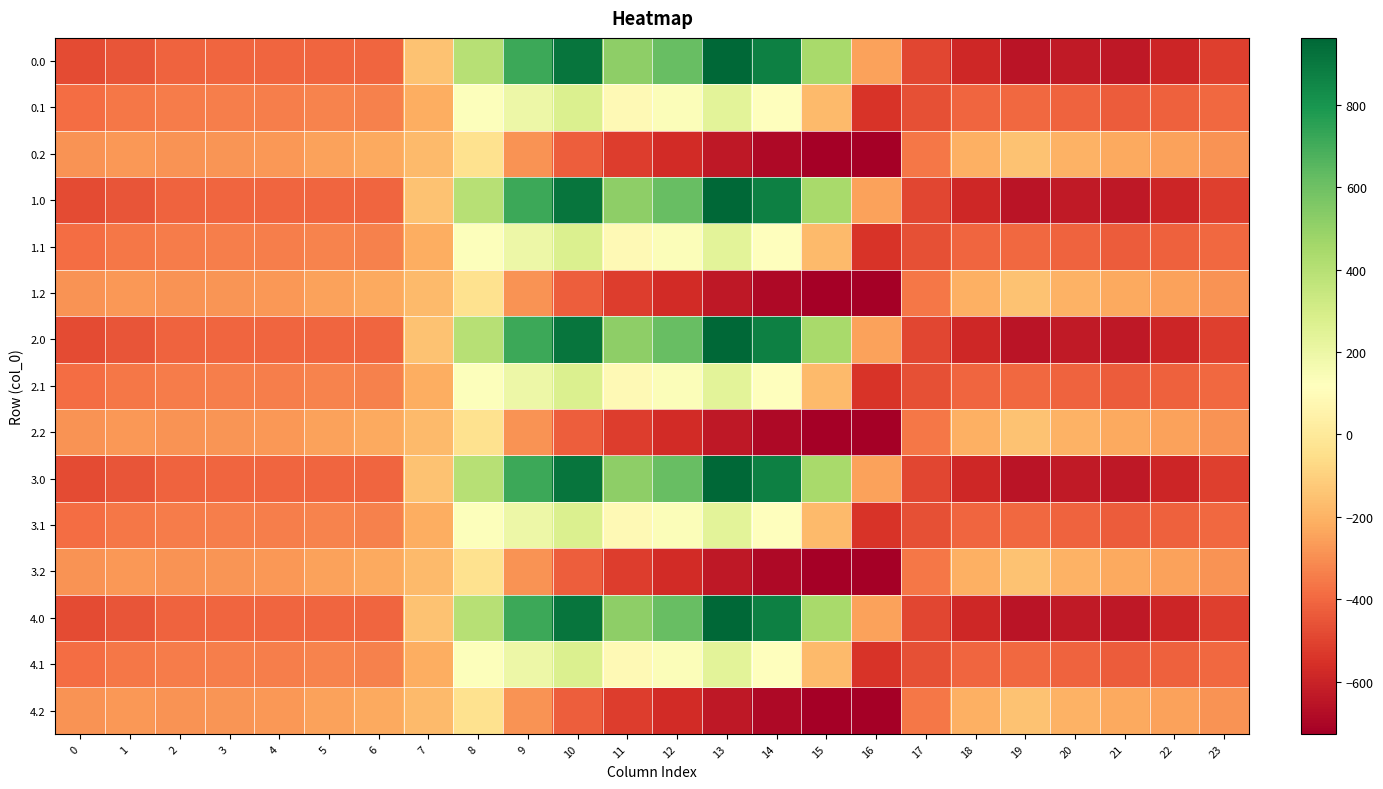

At which category is the sum across all series the highest?

10